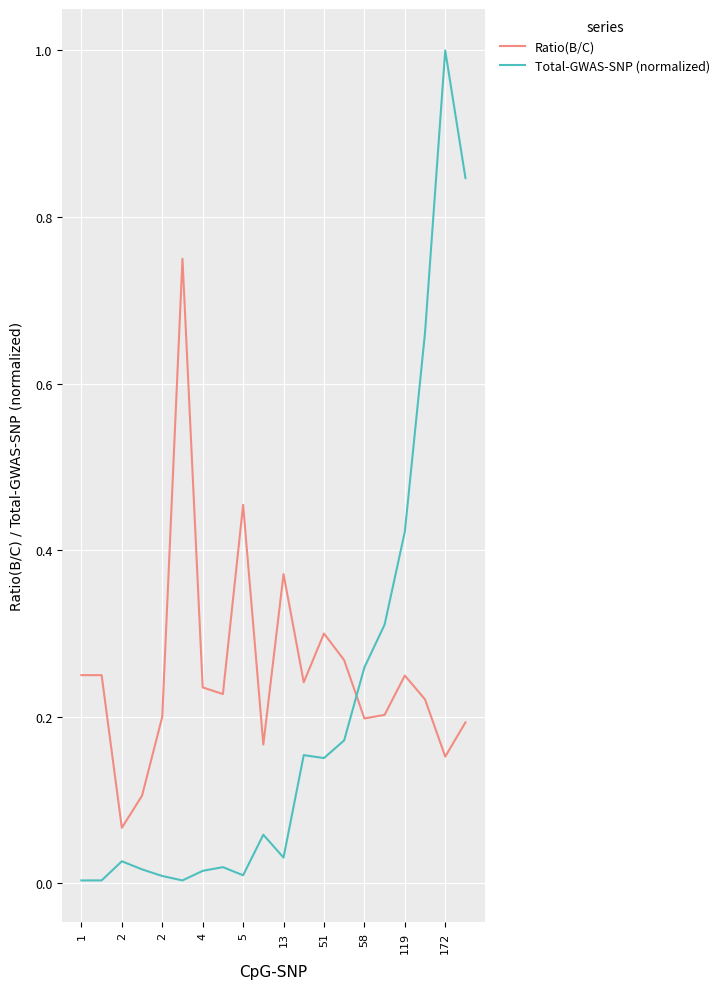

List the series in order of their overall mean, lowest first.

Total-GWAS-SNP (normalized), Ratio(B/C)